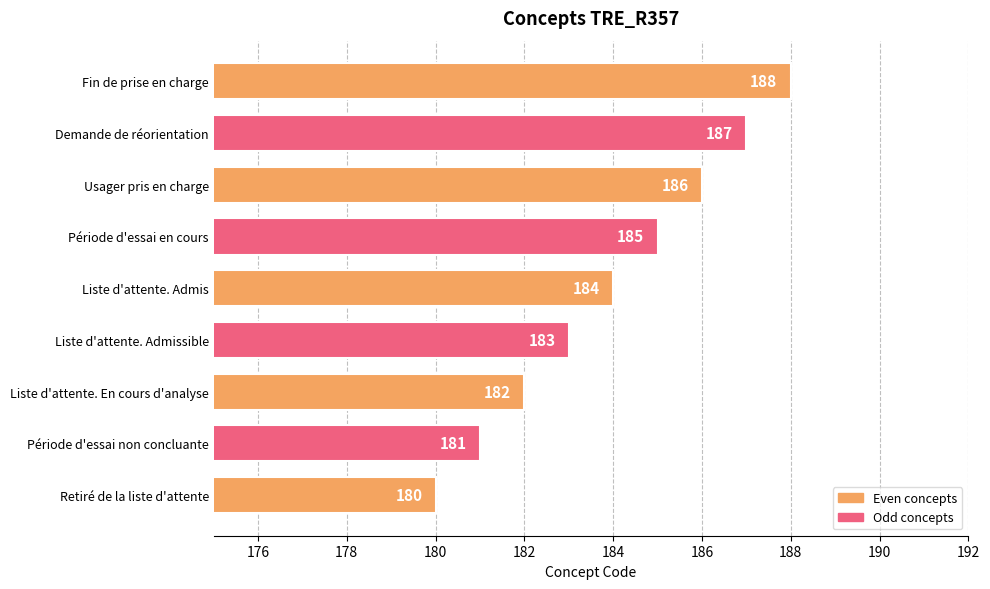

Reading bottom to top, what are all the values shown in this chart?

180	181	182	183	184	185	186	187	188